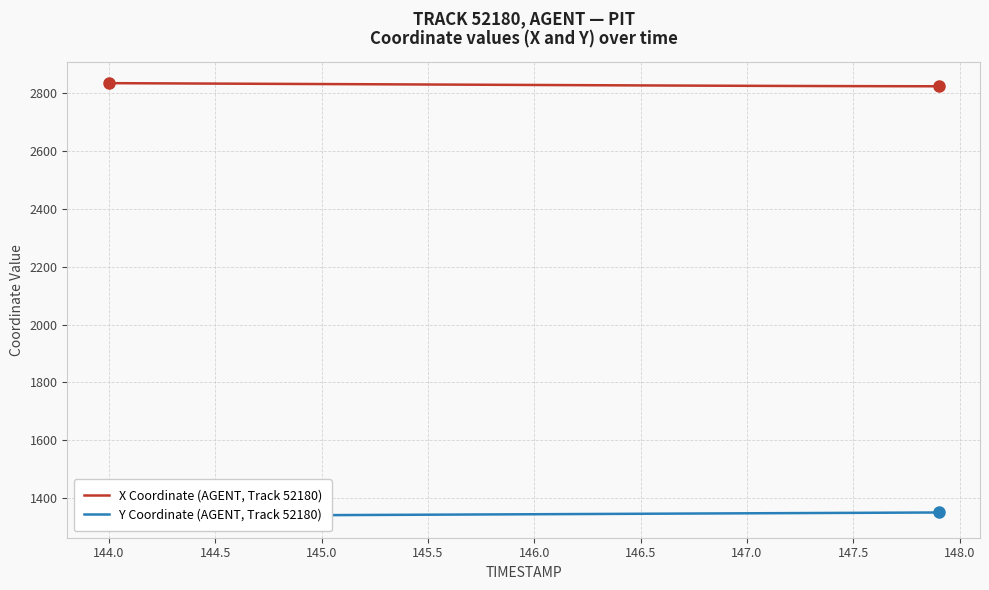

What is the highest value of the X Coordinate (AGENT, Track 52180) series?

2834.8